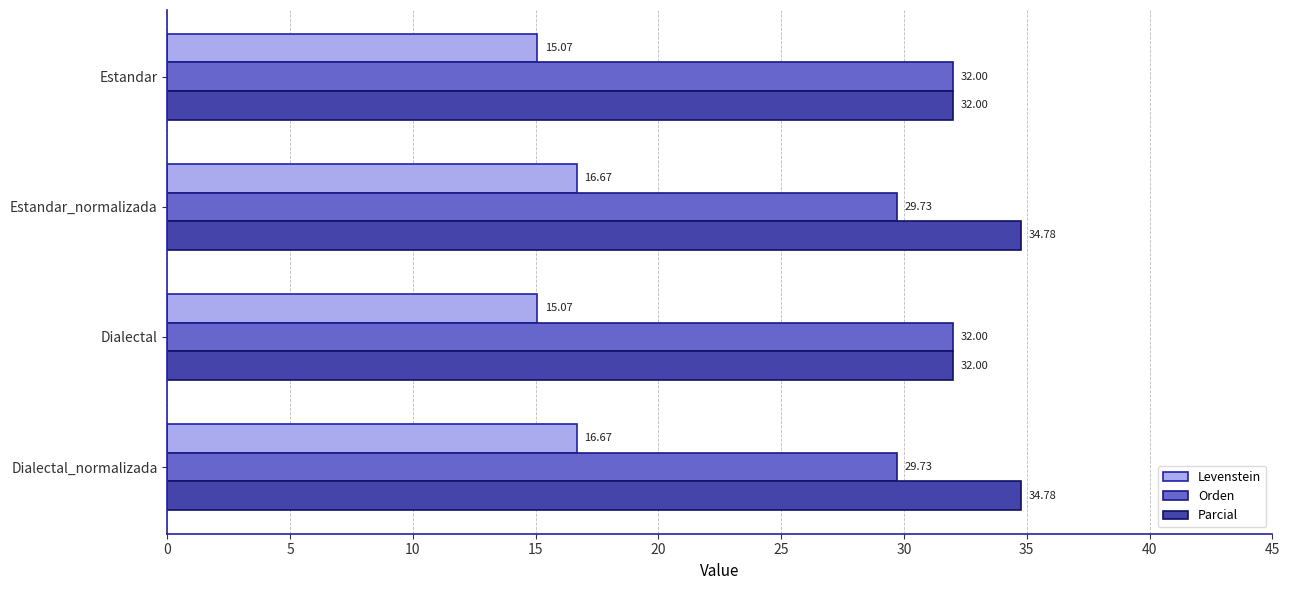

What is the average value of the Orden series?

30.9